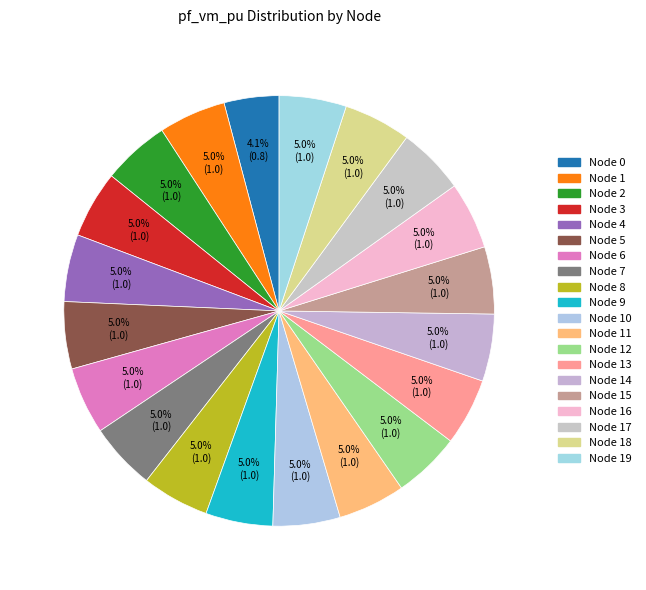

Count the number of slices in the pie.

20